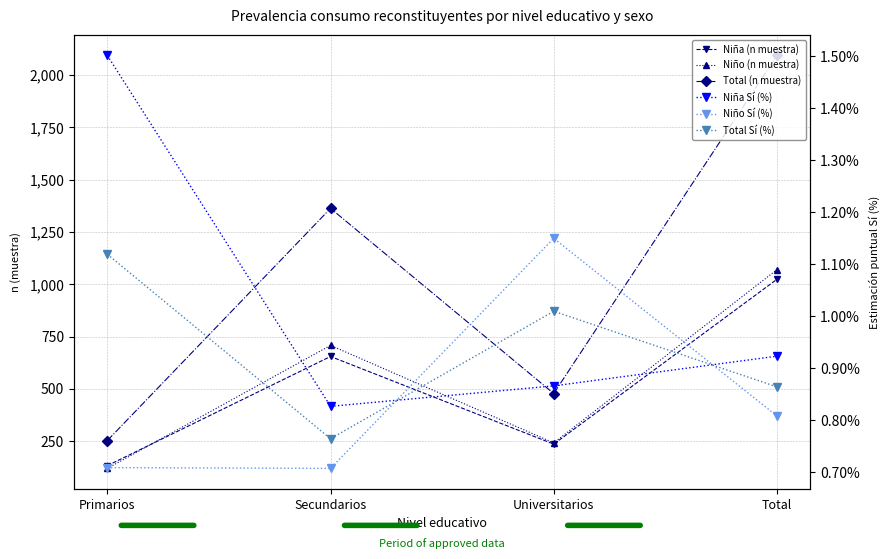

How many lines are shown in the chart?

6